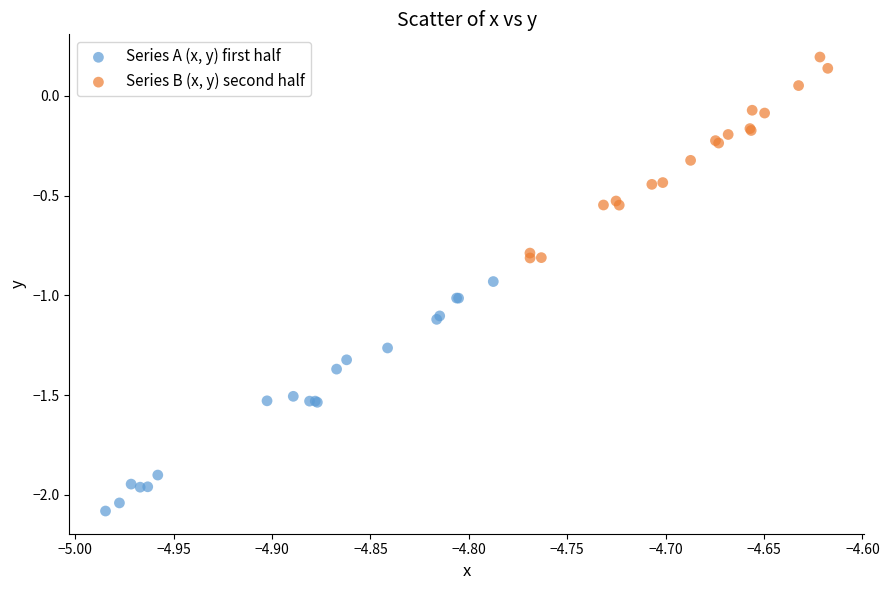

Which series contains the lowest Y value?

Series A (x, y) first half